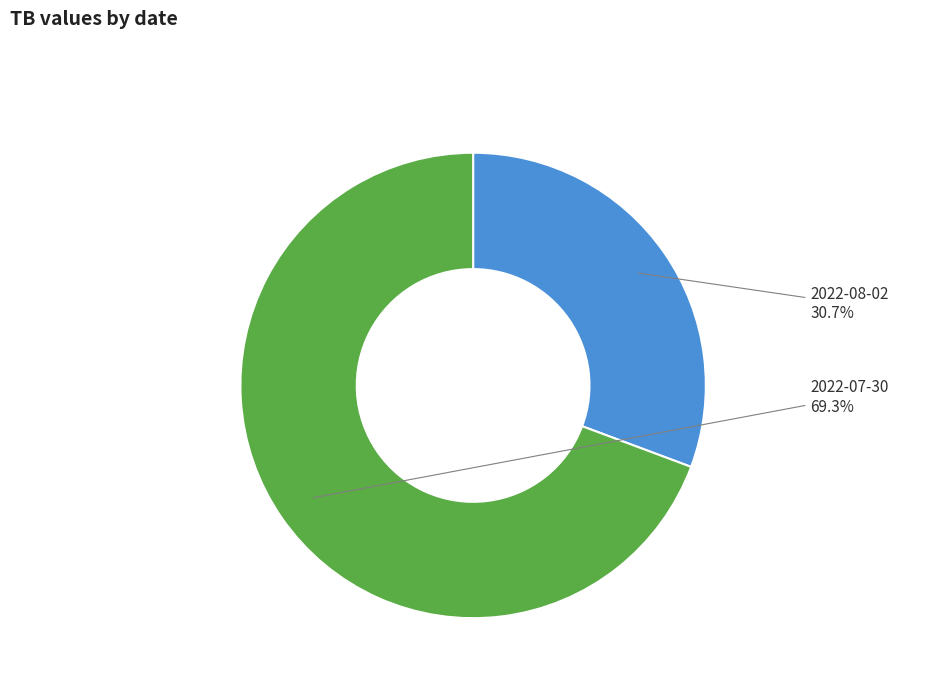

How many slices are in this pie chart?

2